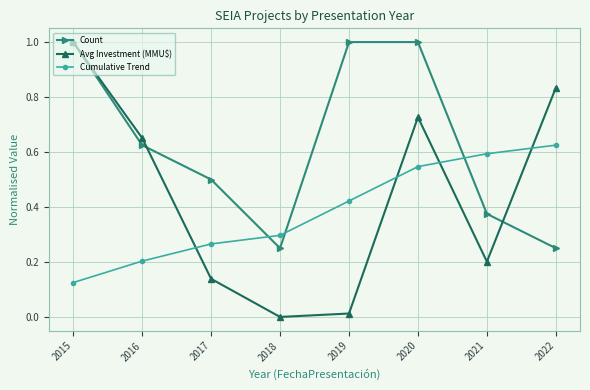

Count the number of data series in this chart.

3